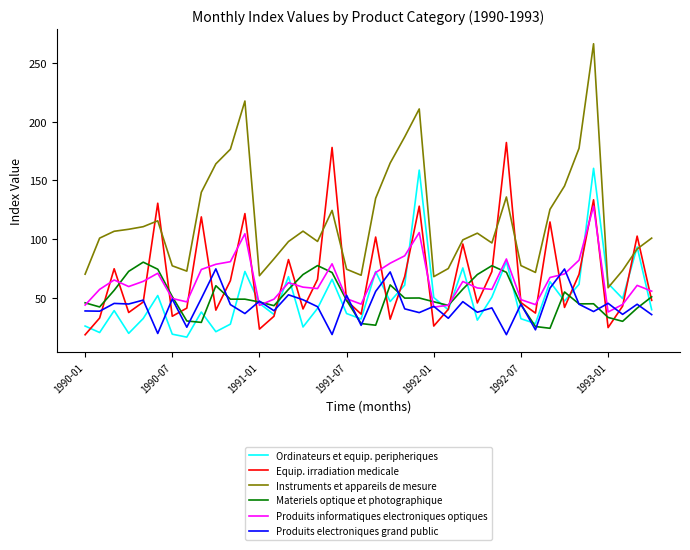

What is the greatest value displayed?

266.0